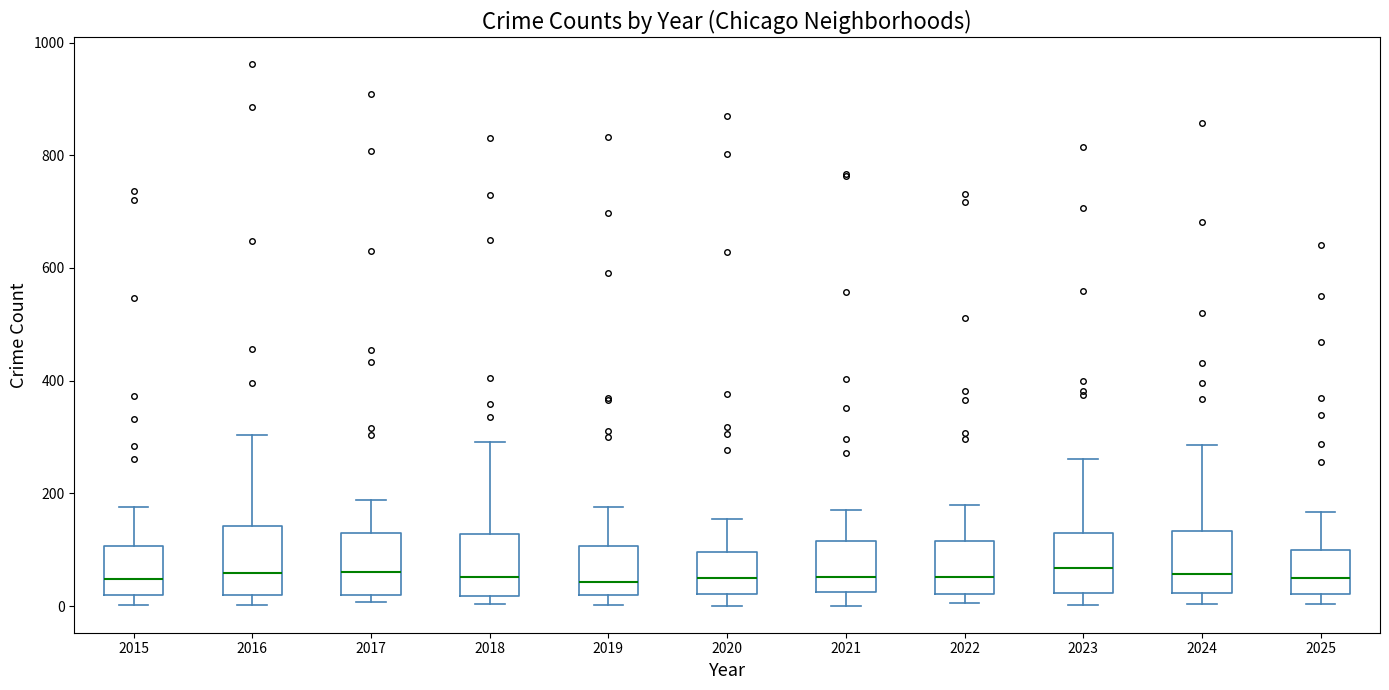

Where is the upper edge of the box at x = 2023 on the y-axis? The values are not printed on the chart, so give them approximately, as read against the axis.

120